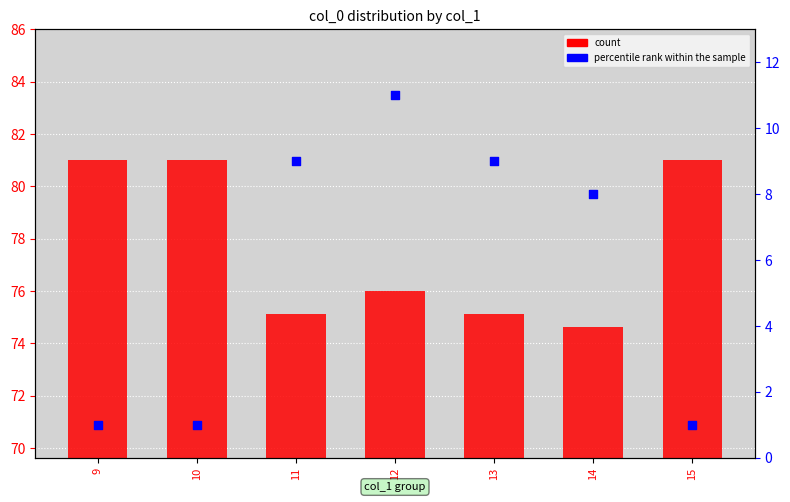

What is the total value across all series at 12?

87.0